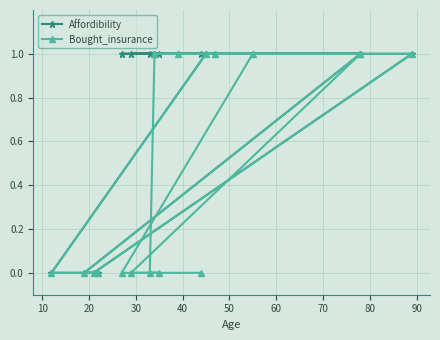

True or false: Affordibility and Bought_insurance cross at least once.

False